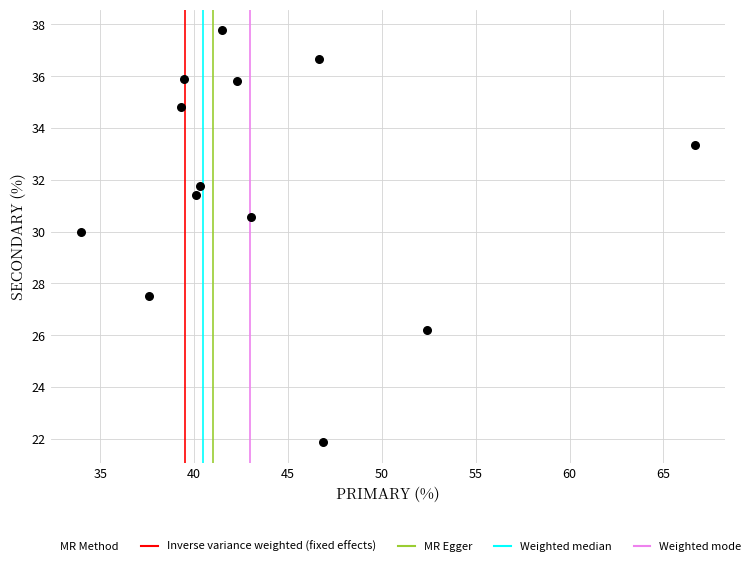

What Y value in the scatter plot is closest to 29?

30.0